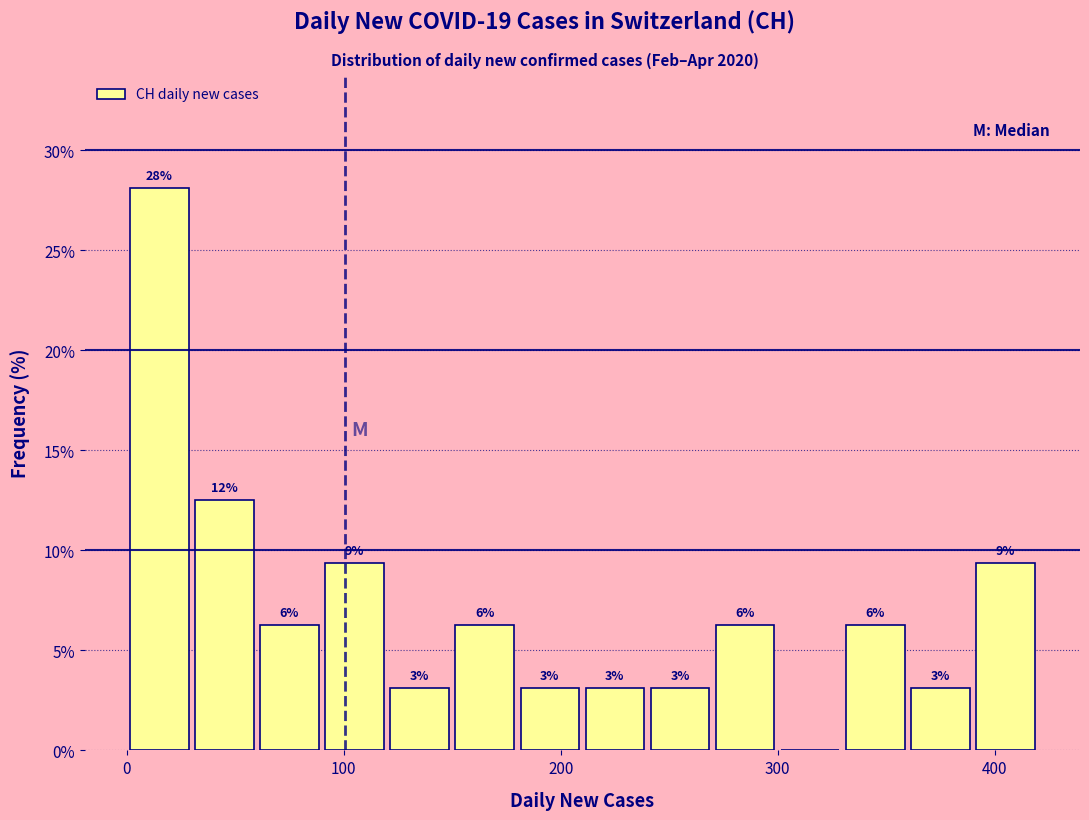

Read against the x-axis, roughly where is the centre of the tallest bar?

20